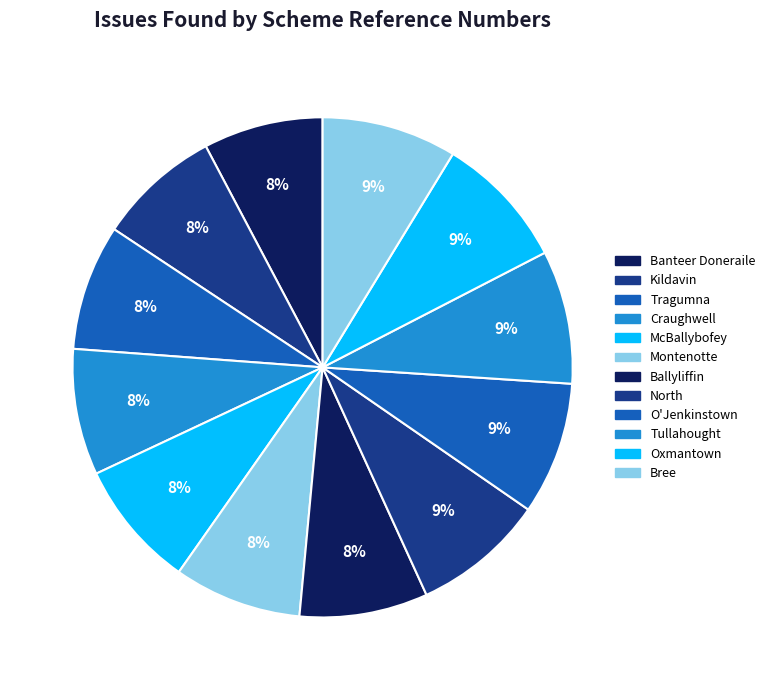

Which slice is the smallest?

Banteer Doneraile